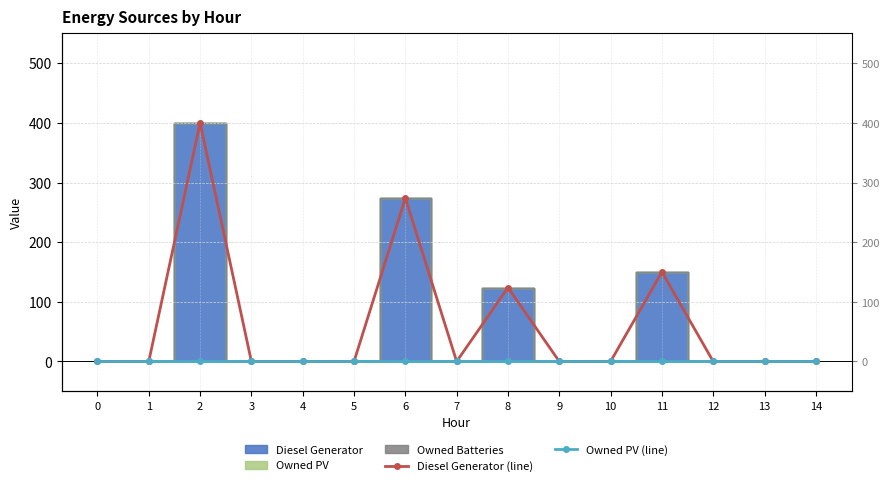

True or false: Owned PV (line) and Diesel Generator (line) intersect in this chart.

False